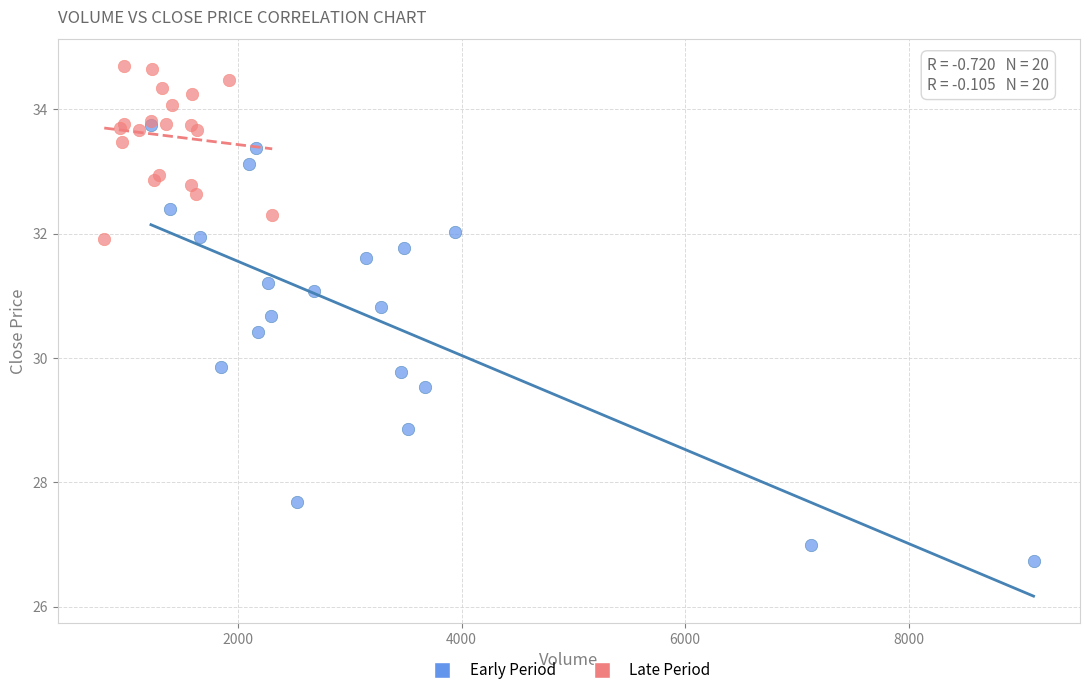

Which series reaches the maximum Y coordinate?

Late Period